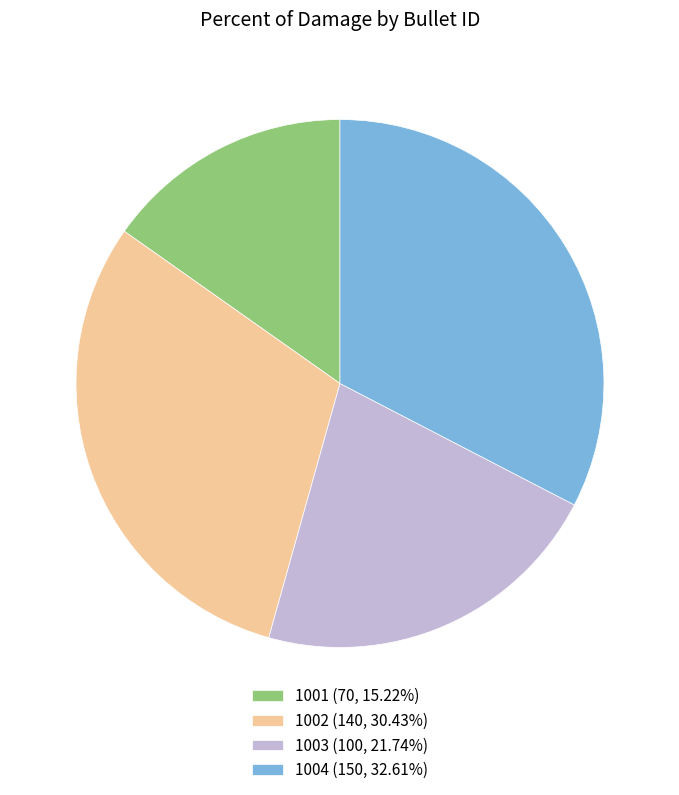

Is the sum of 1004 and 1001 greater than half?

No